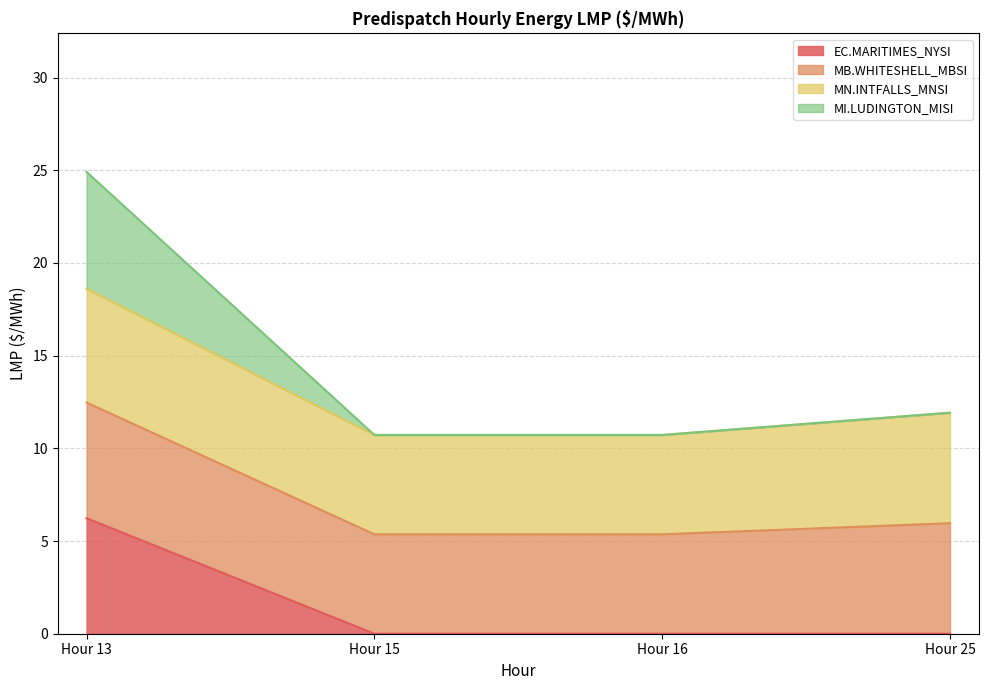

At which label does EC.MARITIMES_NYSI reach its peak?

Hour 13